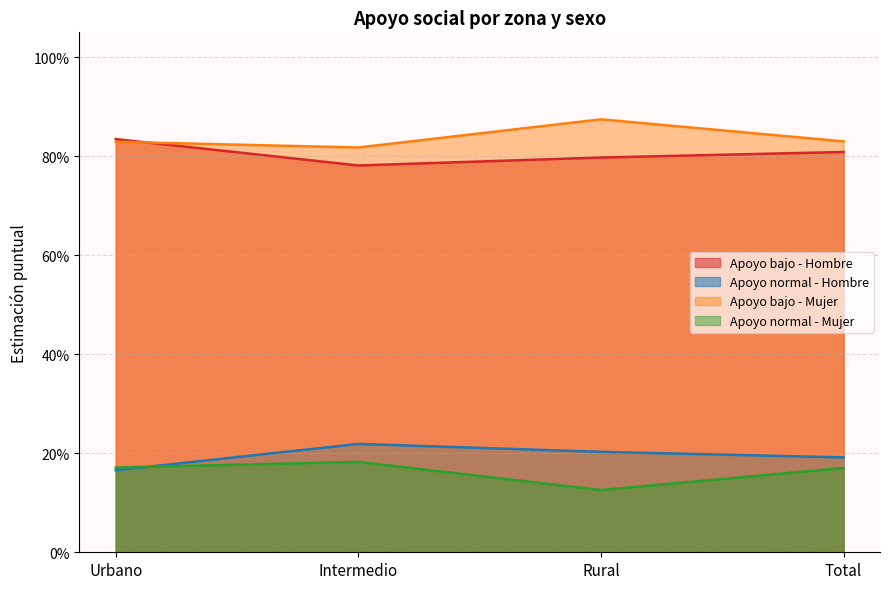

At which label is Apoyo normal - Hombre closest to 0?

Urbano